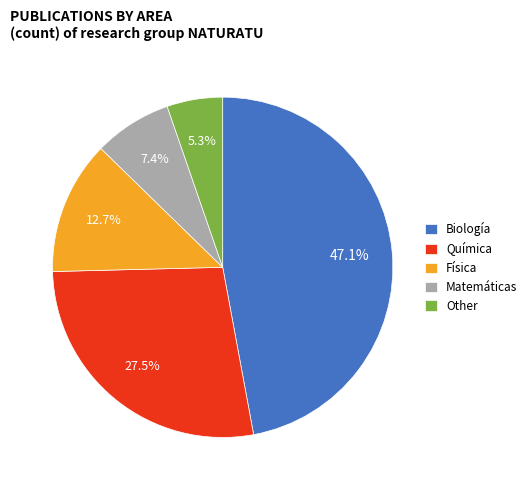

Combined, do Química and Other account for over 50%?

No